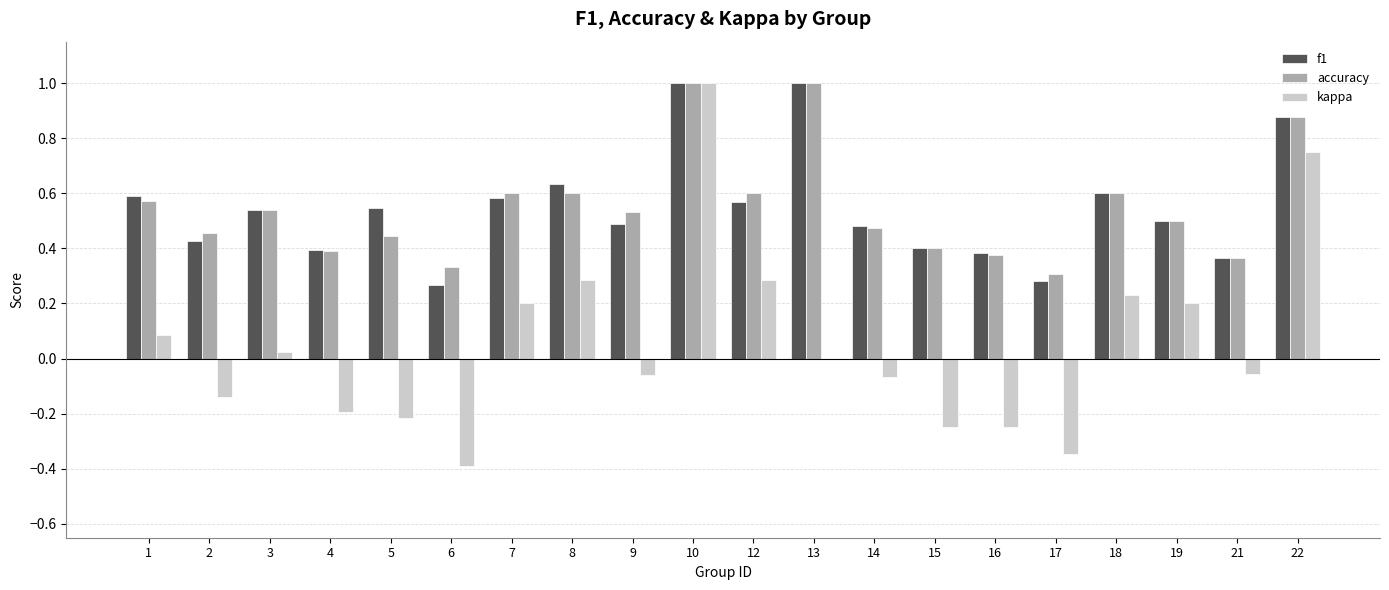

What is the total value across all series at 3?

1.1